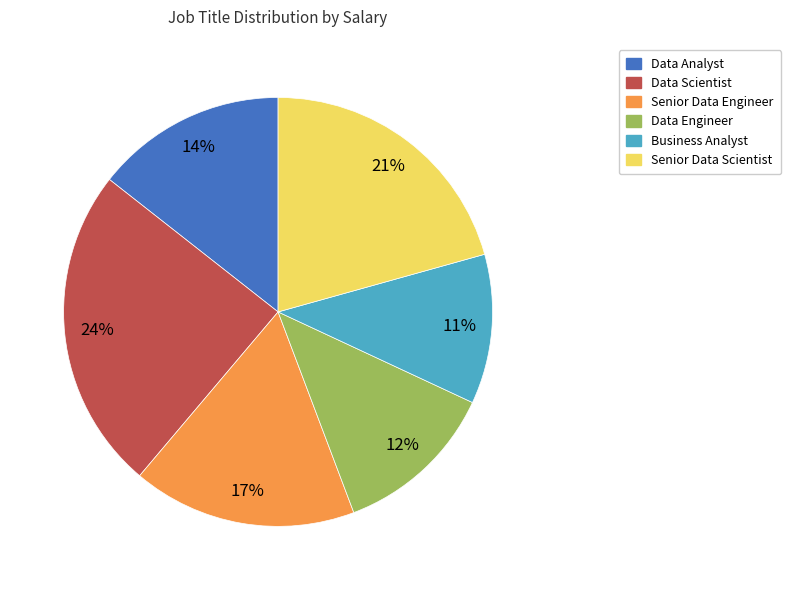

Is there a majority slice in this chart?

No